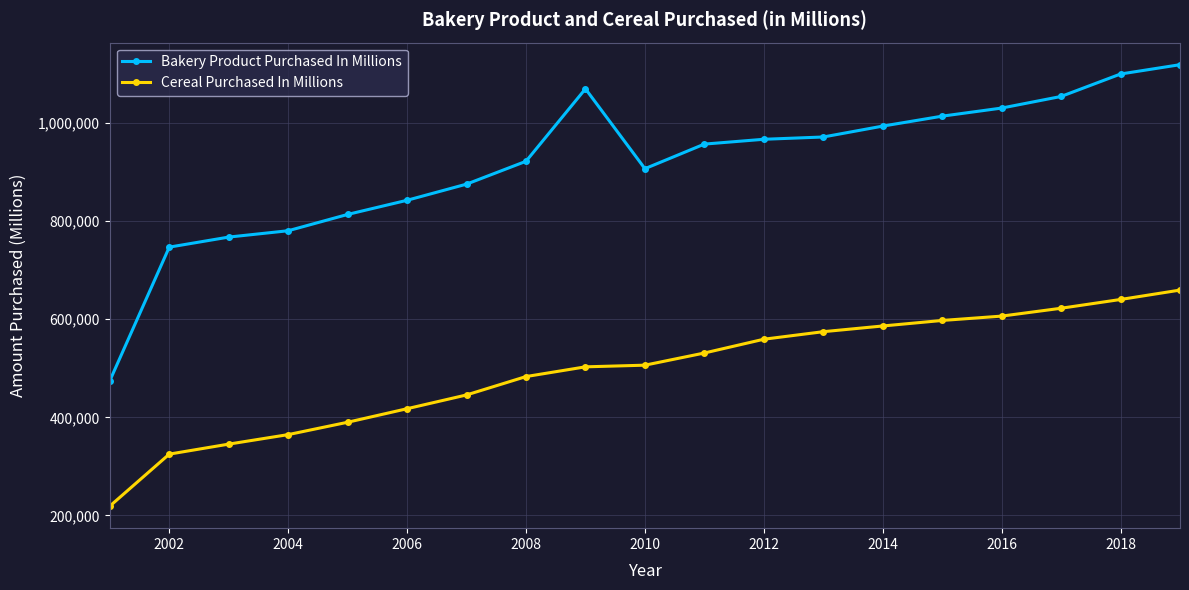

Which series has the widest spread of values?

Bakery Product Purchased In Millions